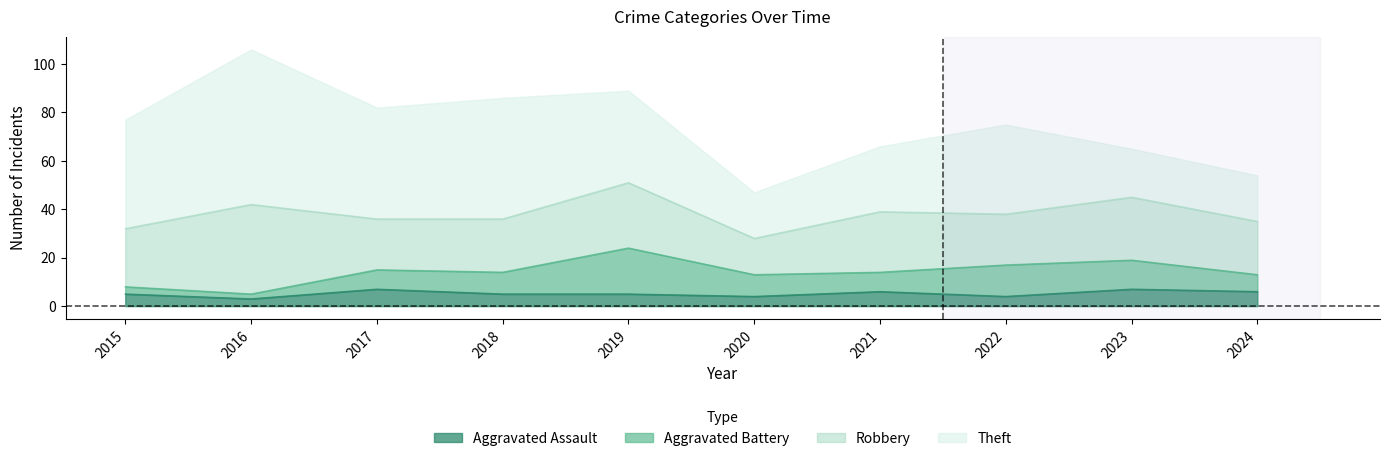

Reading right to left, list all the values displayed in this chart.

Theft: 19	20	37	27	19	38	50	46	64	45
Robbery: 22	26	21	25	15	27	22	21	37	24
Aggravated Battery: 7	12	13	8	9	19	9	8	2	3
Aggravated Assault: 6	7	4	6	4	5	5	7	3	5